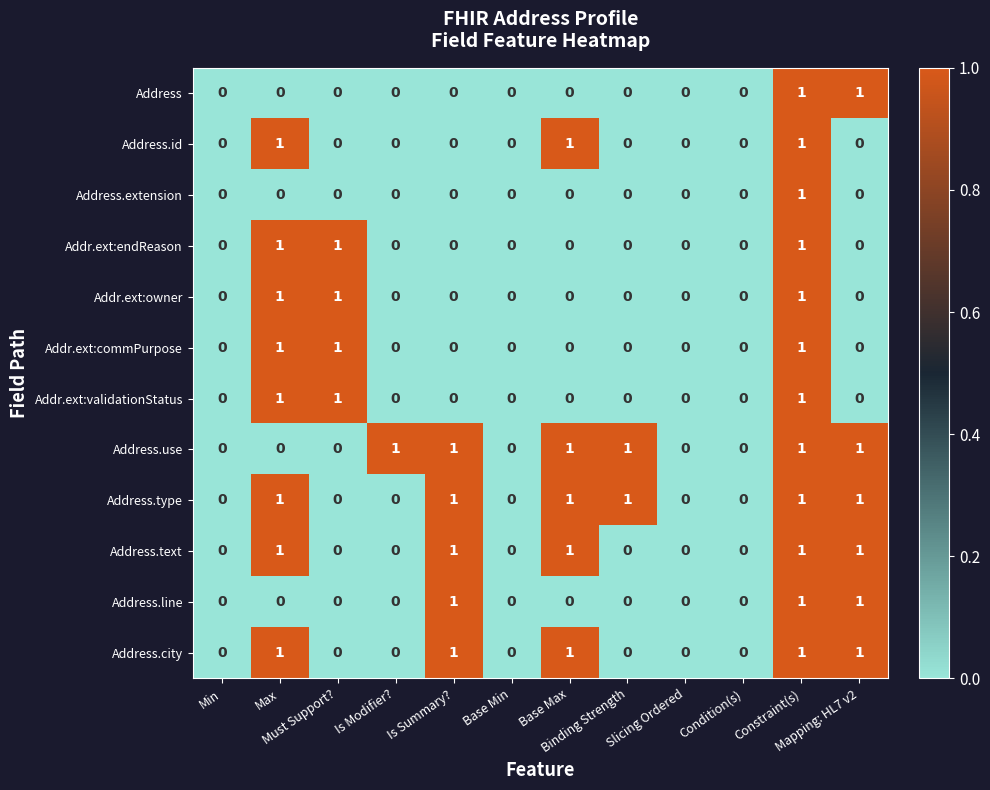

How many Address.id values are between 0 and 1?

12